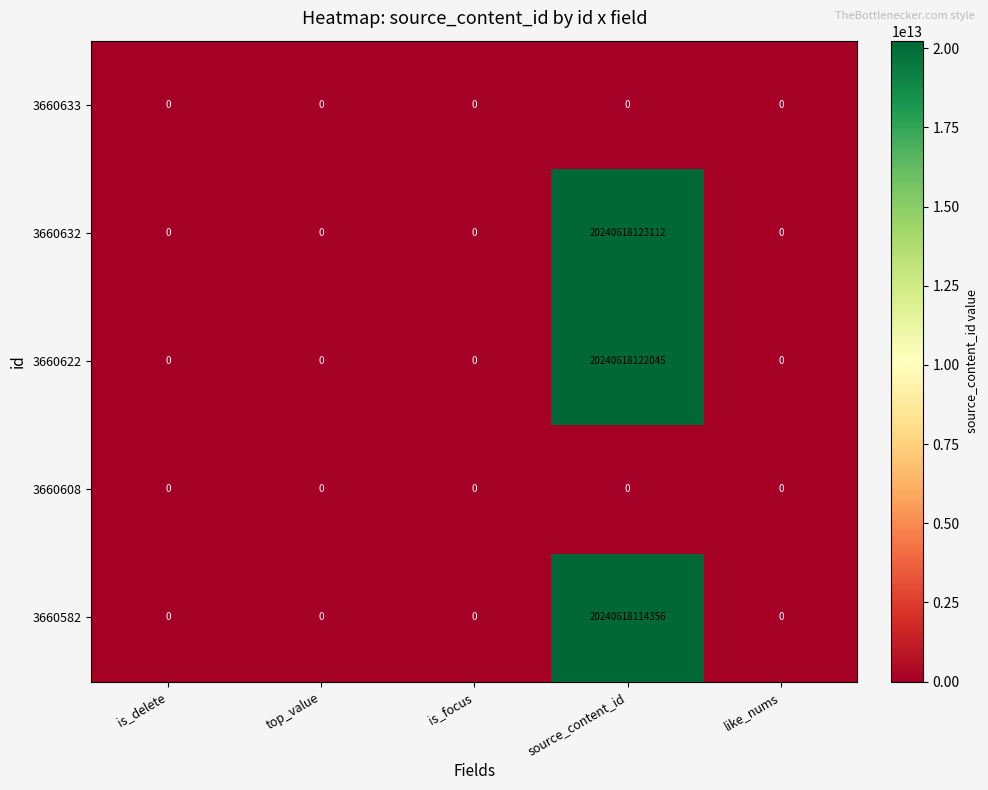

Is it true that 3660633 equals 0 at source_content_id?

True